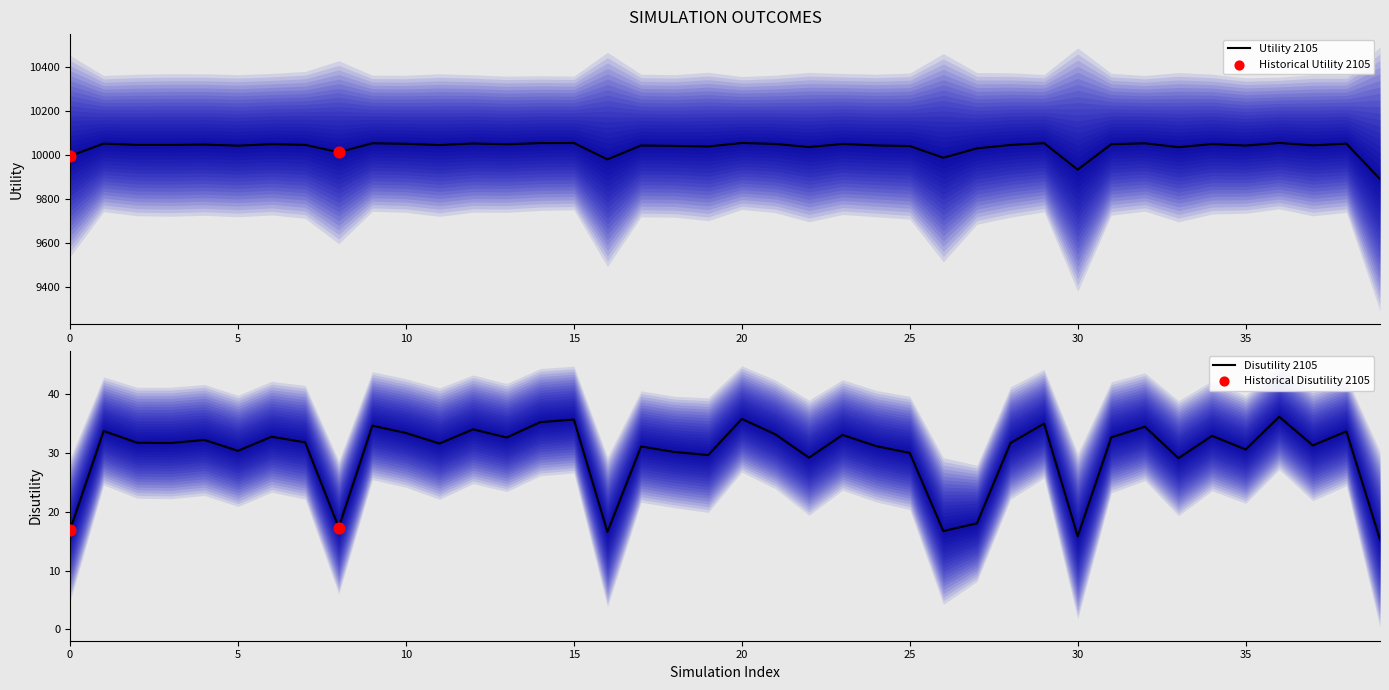

Which series contains the highest Y value?

Utility 2105